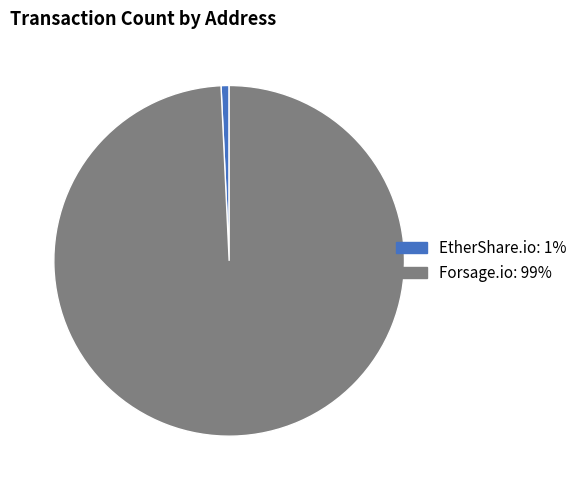

True or false: EtherShare.io accounts for 11% of the total.

False